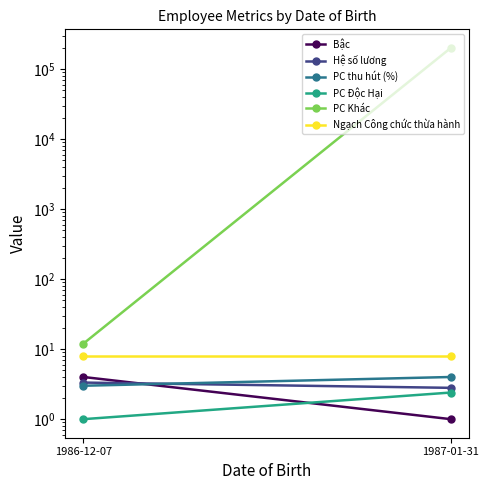

How many lines are shown in the chart?

6